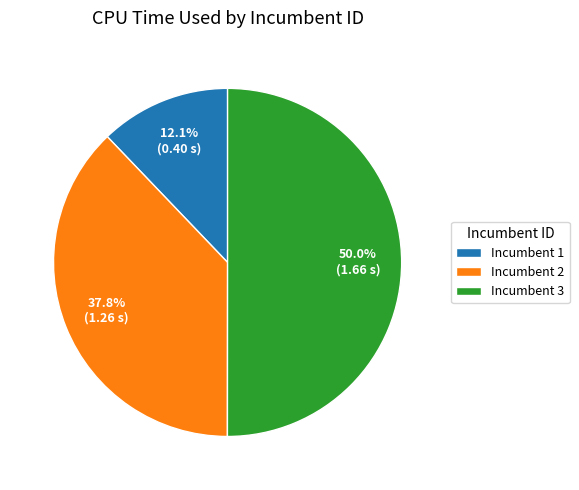

Which slice is the smallest?

Incumbent 1